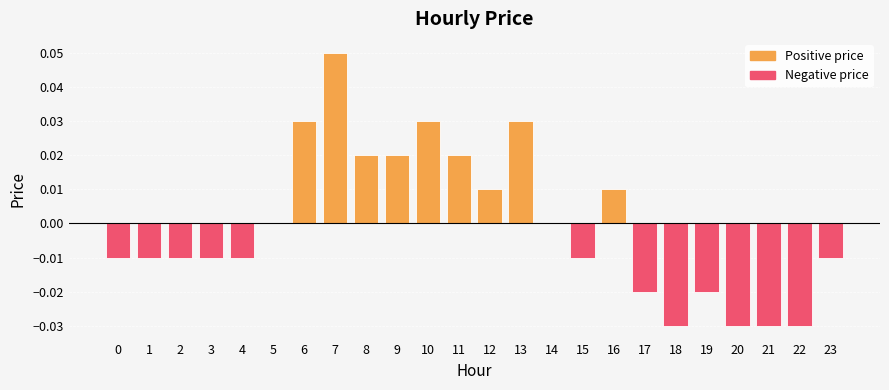

At which category does the chart reach its peak across all series?

7